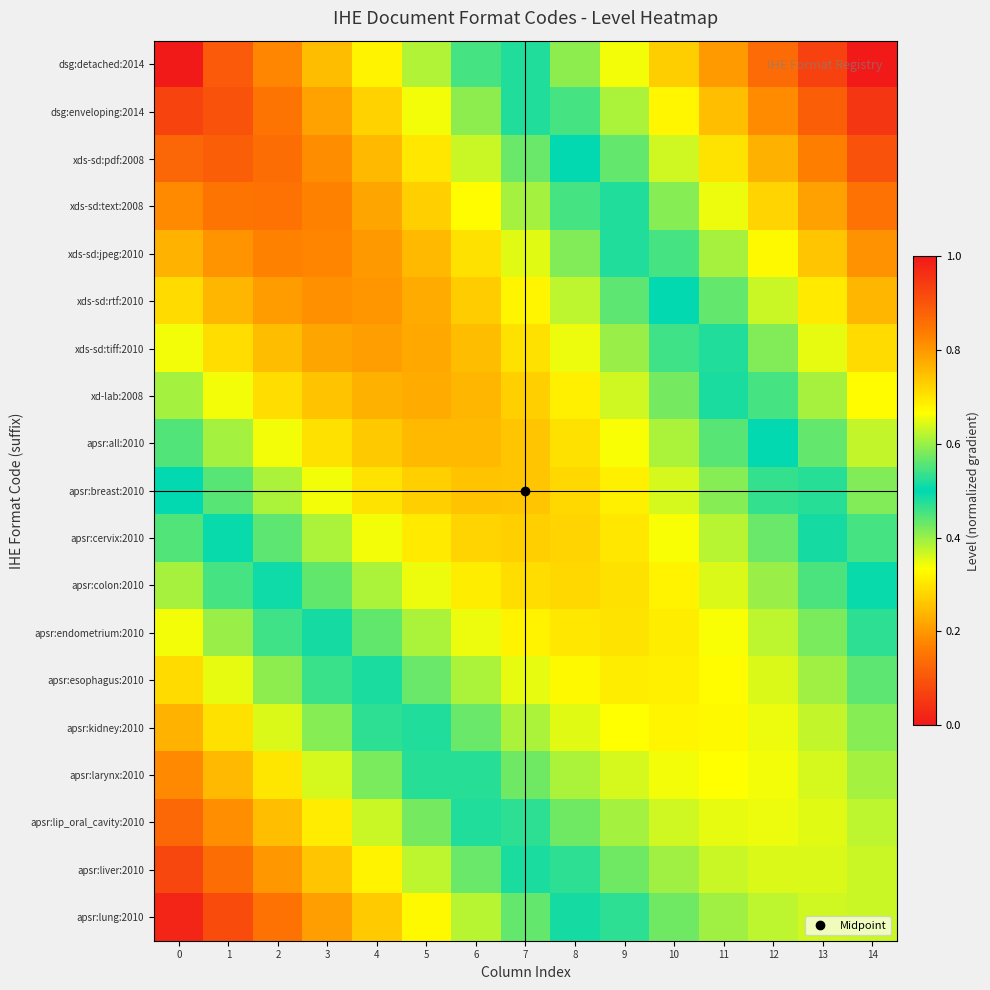

Which has a higher value, 13 or 11?

13